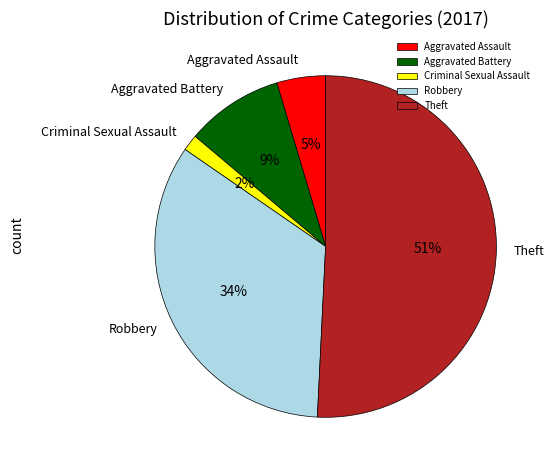

What is the smallest slice in the pie chart?

Criminal Sexual Assault